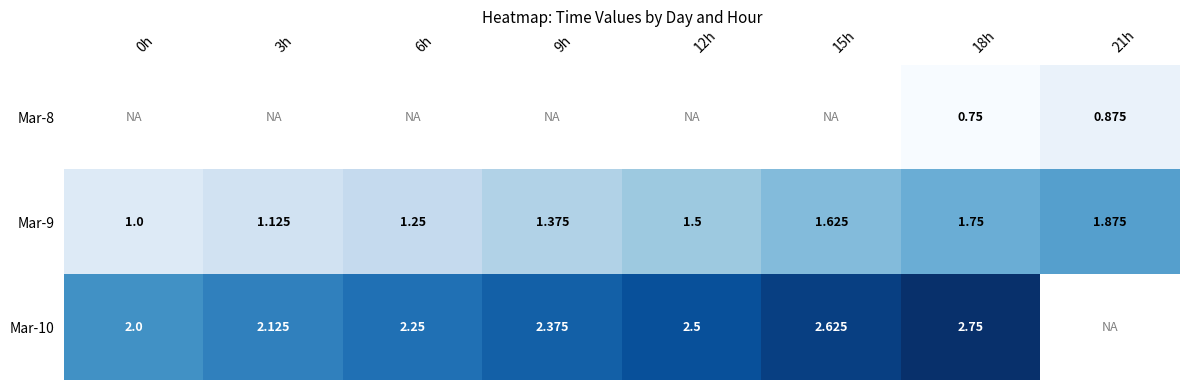

At which category does the chart reach its peak across all series?

18h